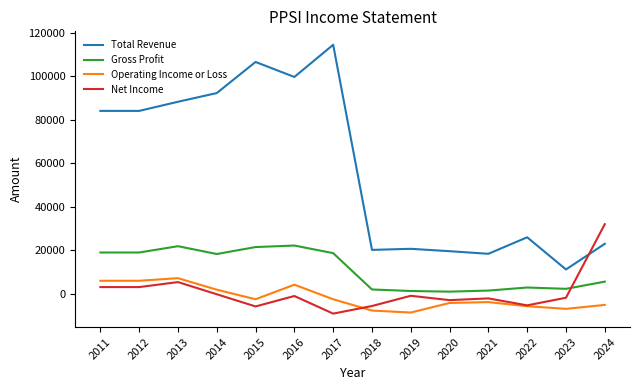

Which series has the widest spread of values?

Total Revenue